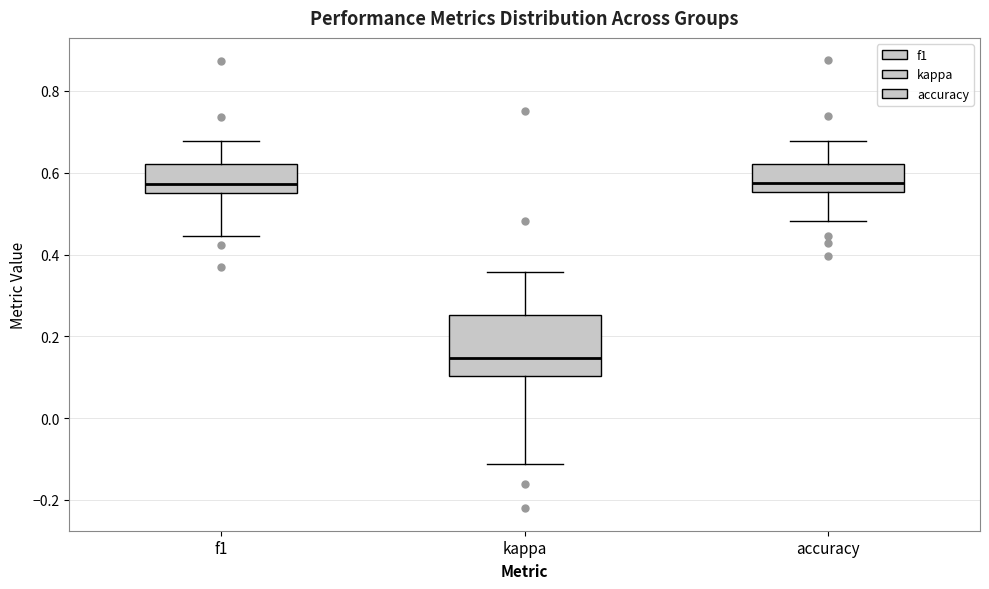

Reading left to right, transcribe this box plot: for each box, give where its median line is, the range the box spans, and where its two whiskers end, as read against the y-axis. The values are not printed on the chart, so give them approximately, as read against the axis.

f1: median 0.58, box 0.56 to 0.62, whiskers 0.44 to 0.68
kappa: median 0.14, box 0.10 to 0.26, whiskers -0.12 to 0.36
accuracy: median 0.58, box 0.56 to 0.62, whiskers 0.48 to 0.68